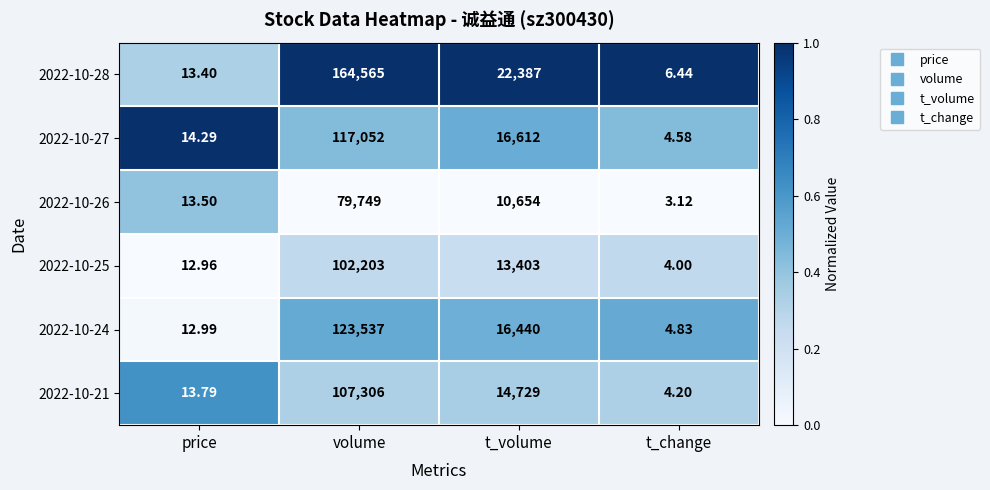

At which label does 2022-10-27 first exceed 16612?

volume